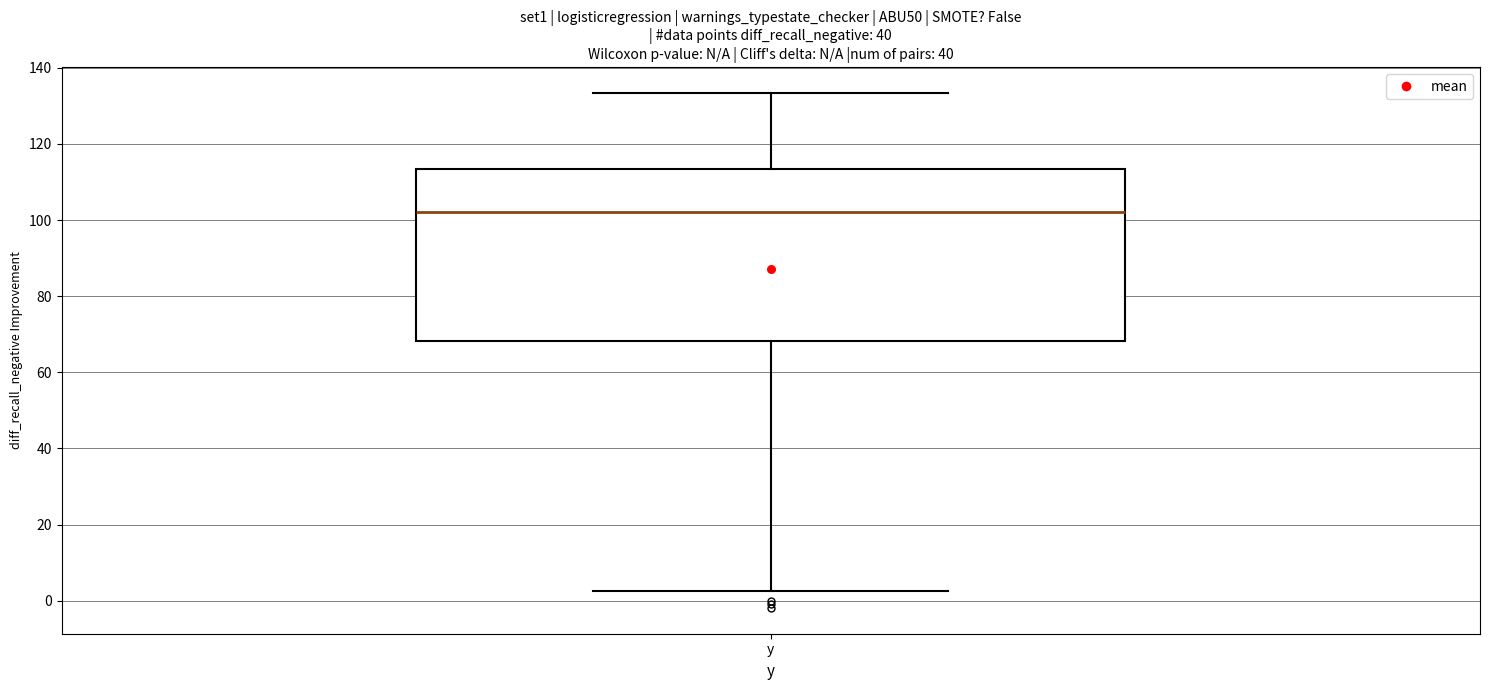

Read this box plot against the y-axis: the position of the median line, the range covered by the box, and the ends of both whiskers. The values are not printed on the chart, so give them approximately, as read against the axis.

median 102, box 68 to 114, whiskers 2 to 134